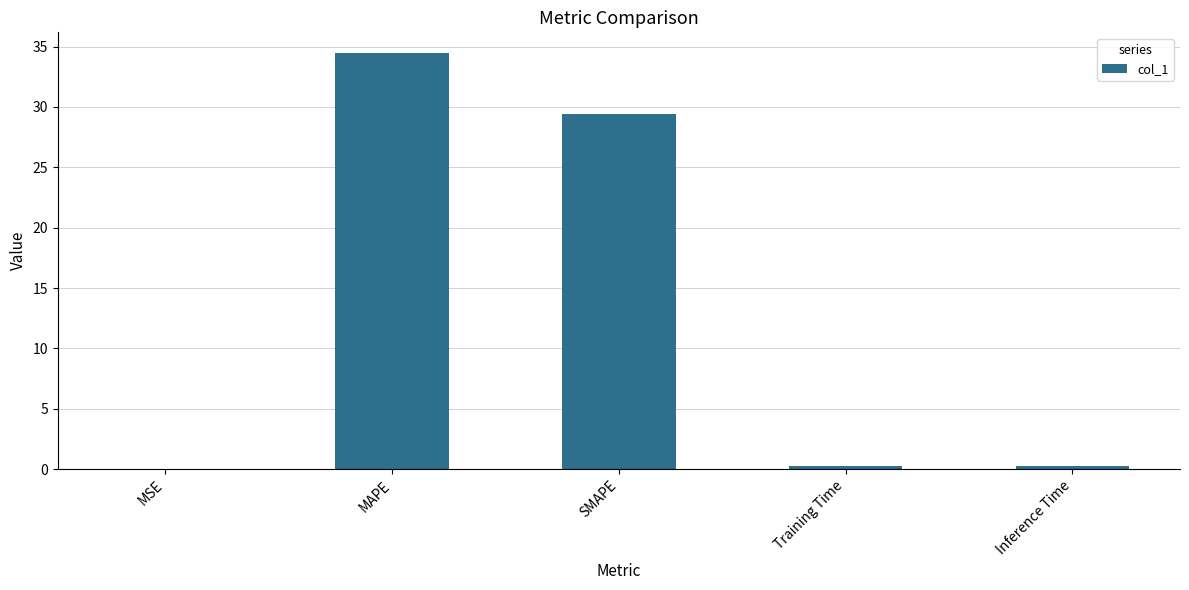

Which label corresponds to the largest value in the chart?

MAPE